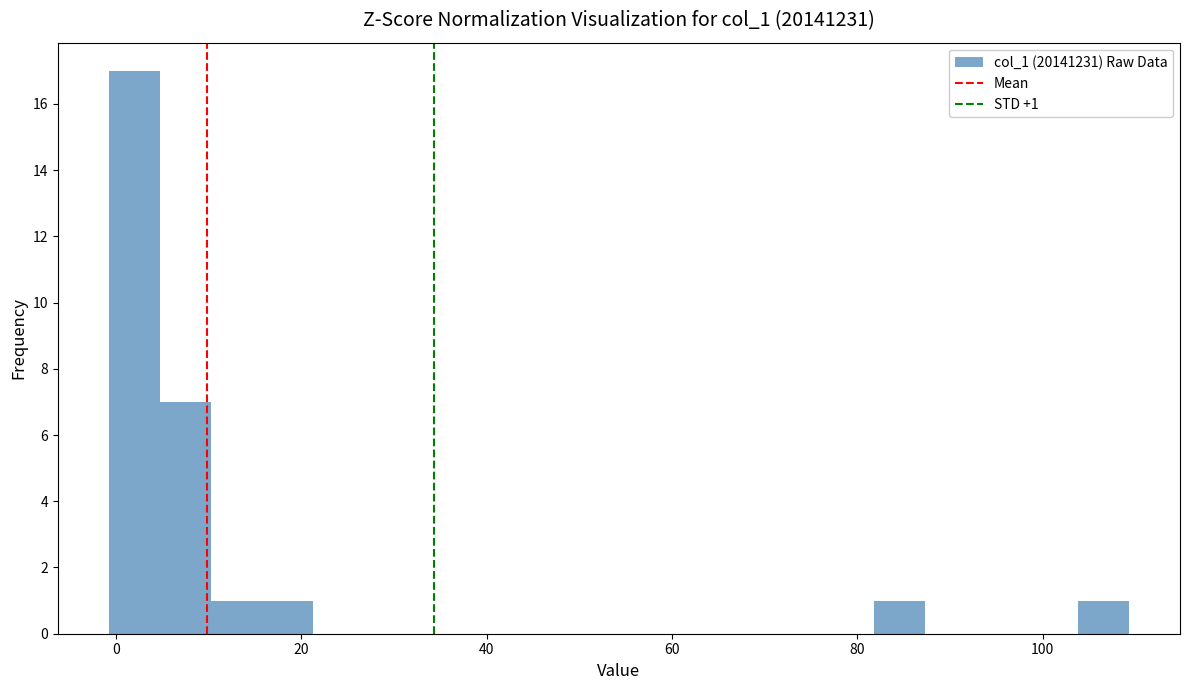

Read against the x-axis, roughly where is the centre of the tallest bar?

2